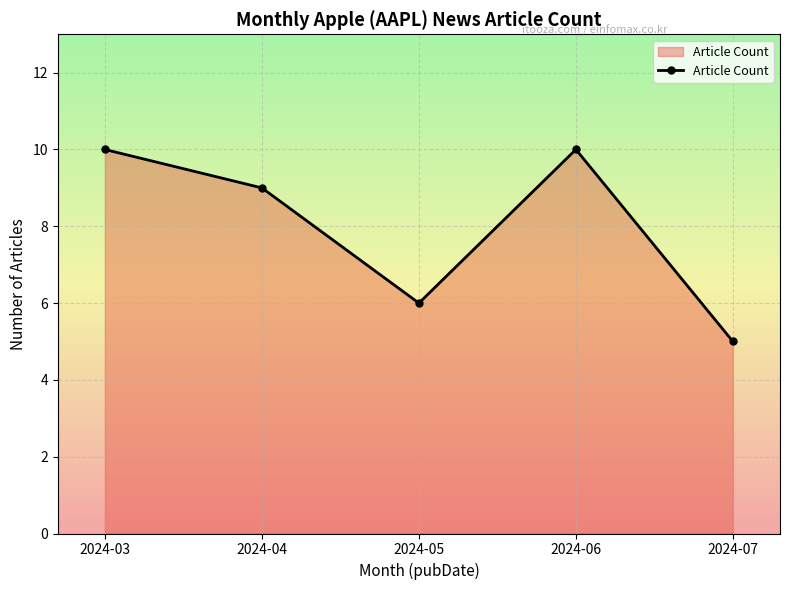

What is the difference between the second highest and second lowest values?

4